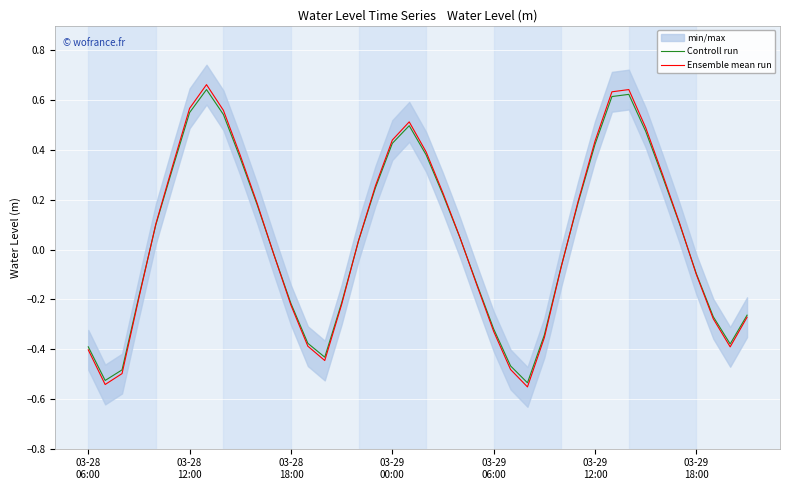

How many values in Ensemble mean run are above zero?

21